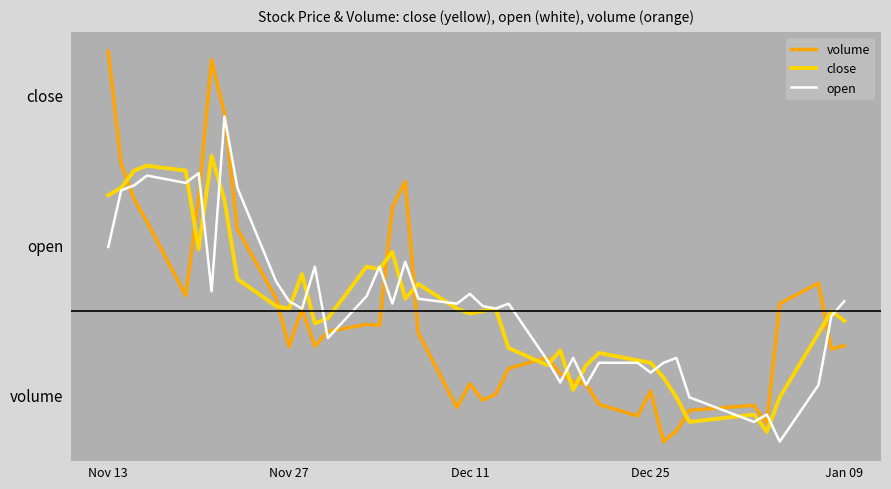

Is this an area chart (filled region under the line)?

No